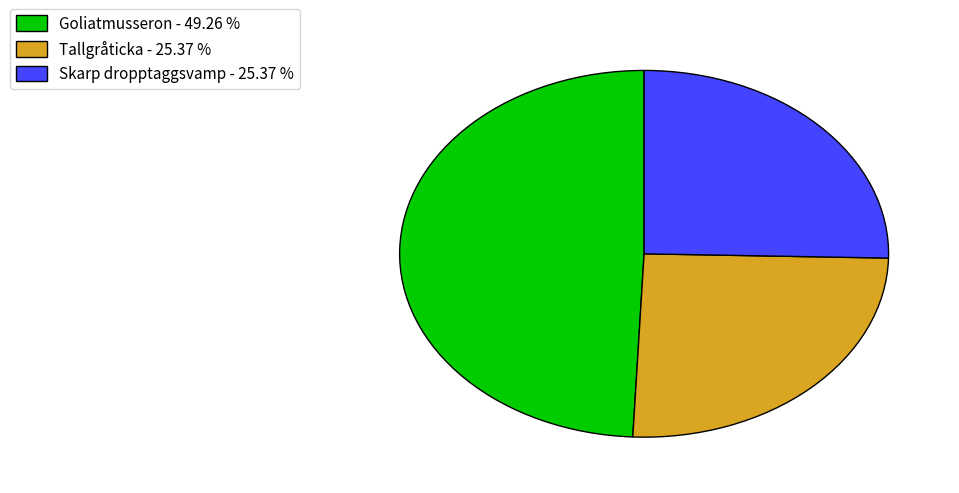

Which category has the biggest portion of the pie?

Goliatmusseron - 49.26 %